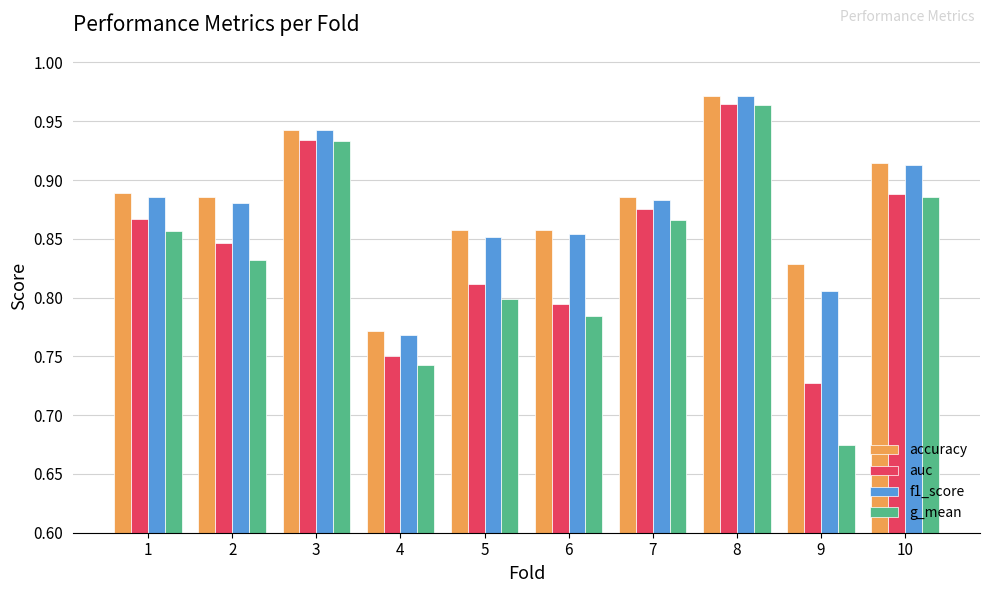

The accuracy series shows 0.8 at 9. True or false?

True